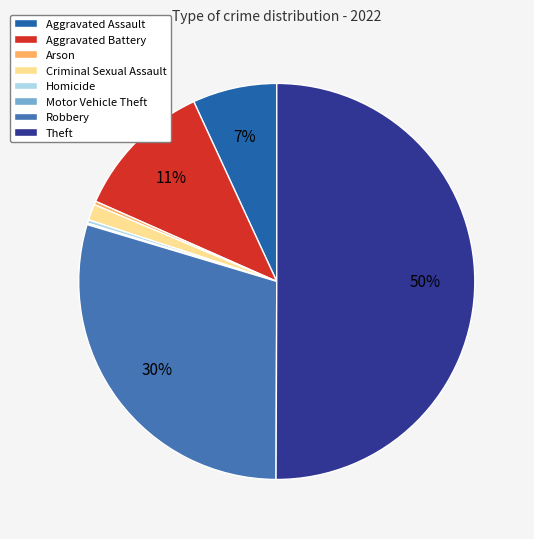

Count the number of slices in the pie.

8